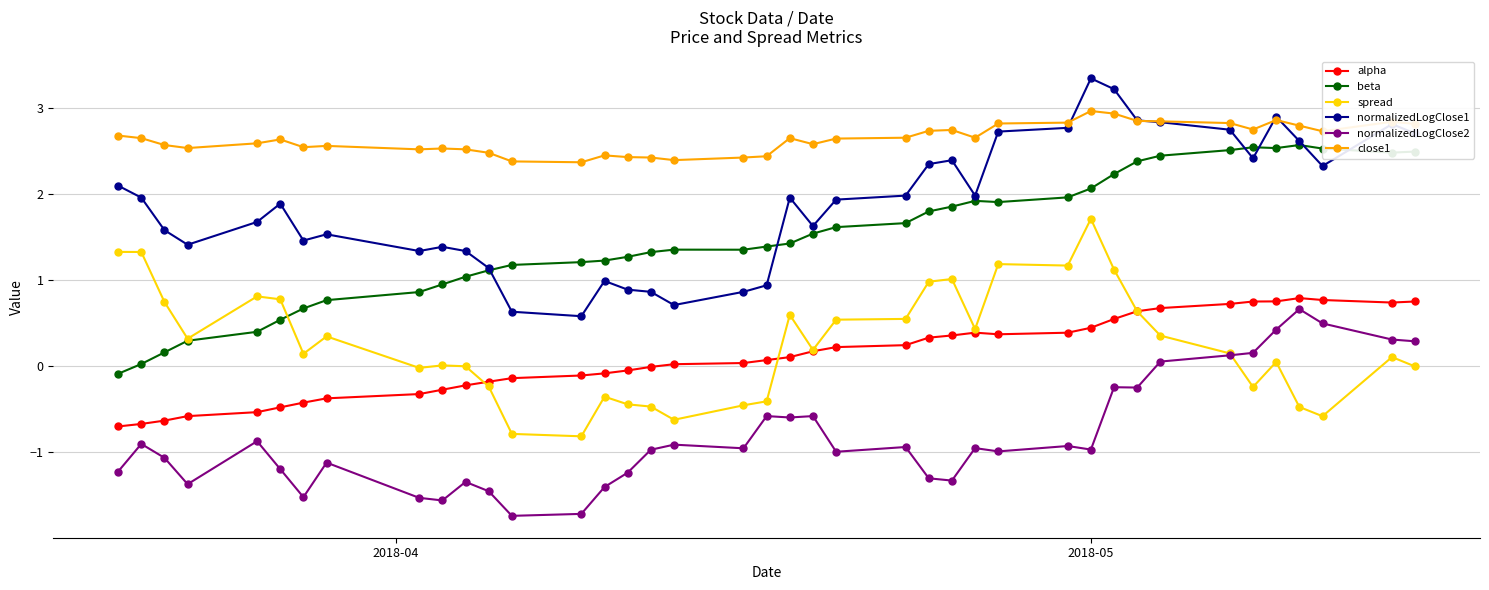

What is the maximum value for spread?

1.7